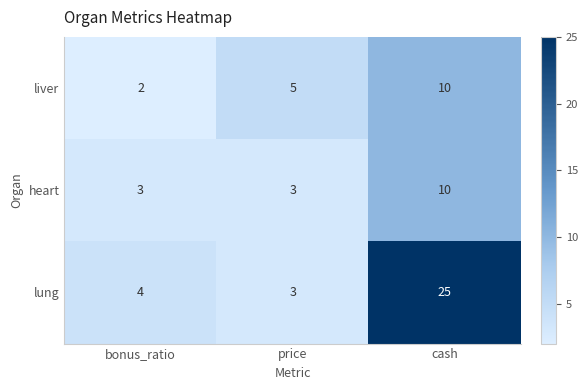

Count the number of categories in the chart.

3